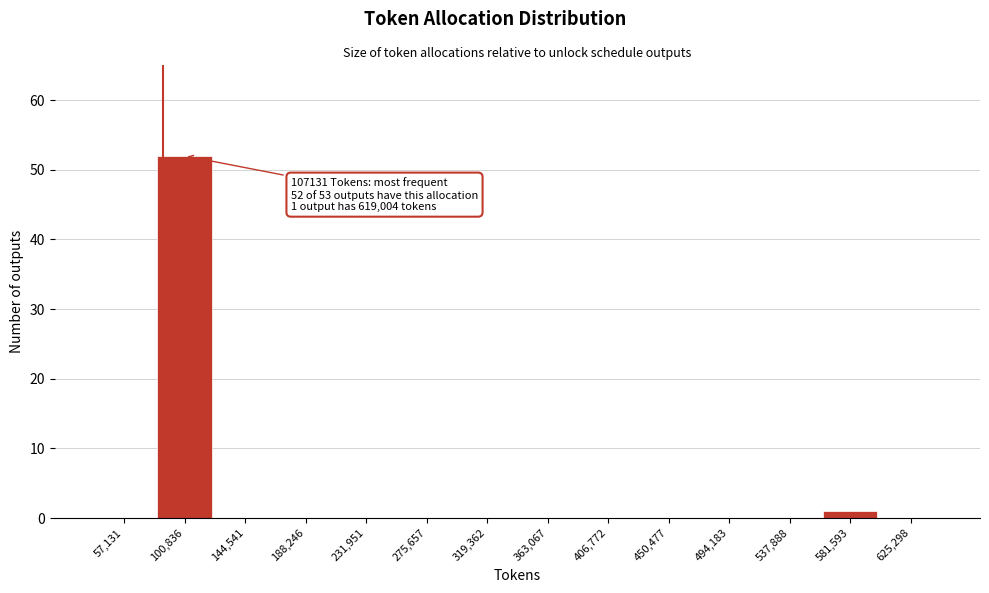

Reading left to right, what are all the values shown in this chart?

57,131=0	100,836=52	144,541=0	188,246=0	231,951=0	275,657=0	319,362=0	363,067=0	406,772=0	450,477=0	494,183=0	537,888=0	581,593=1	625,298=0